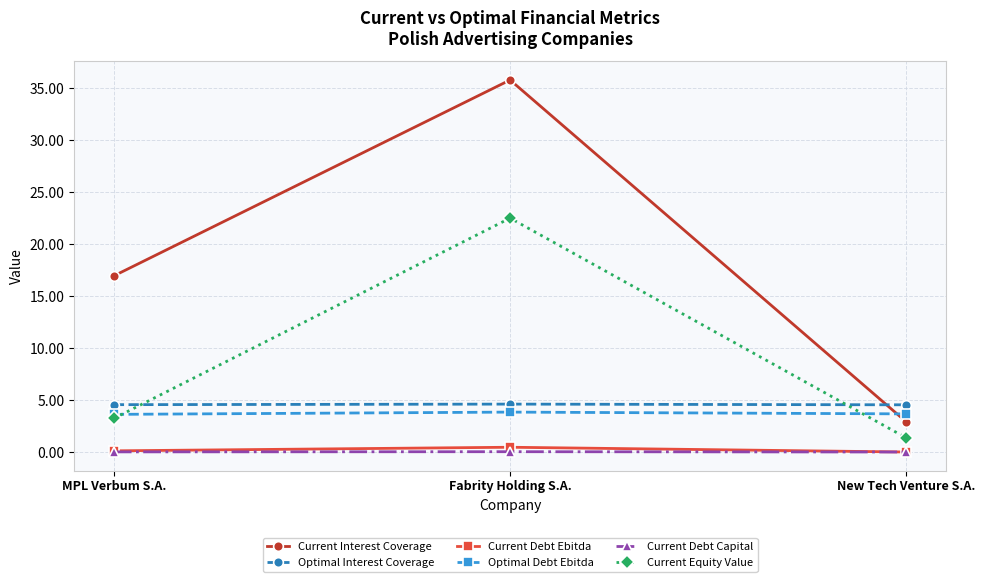

Is it true that Optimal Interest Coverage equals 4.5 at New Tech Venture S.A.?

True